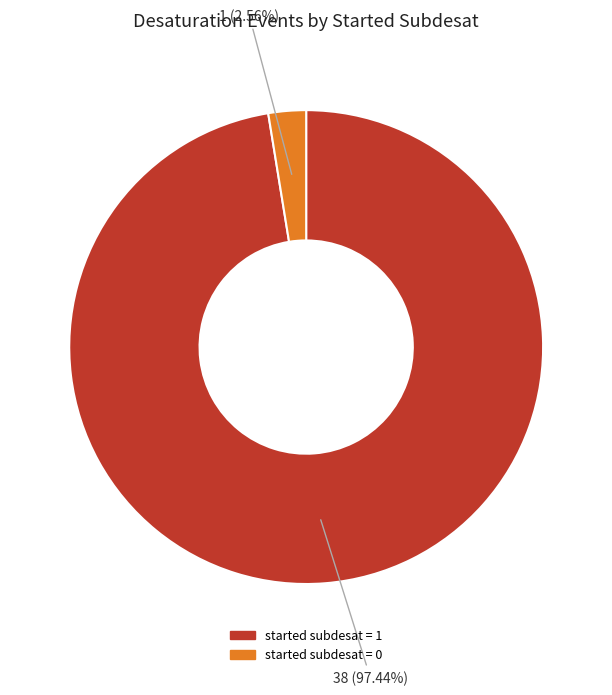

To the nearest percent, what portion does started subdesat = 1 represent?

97%